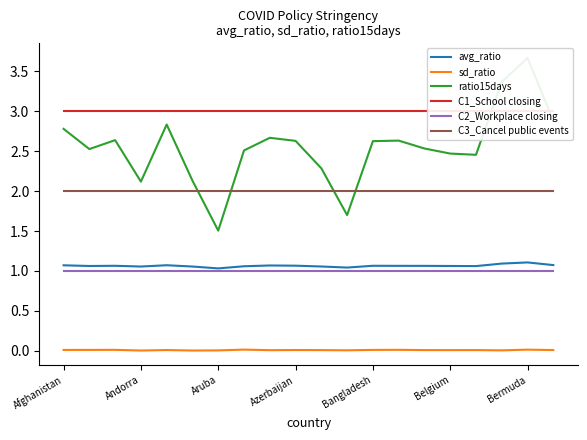

True or false: sd_ratio and C2_Workplace closing cross at least once.

False